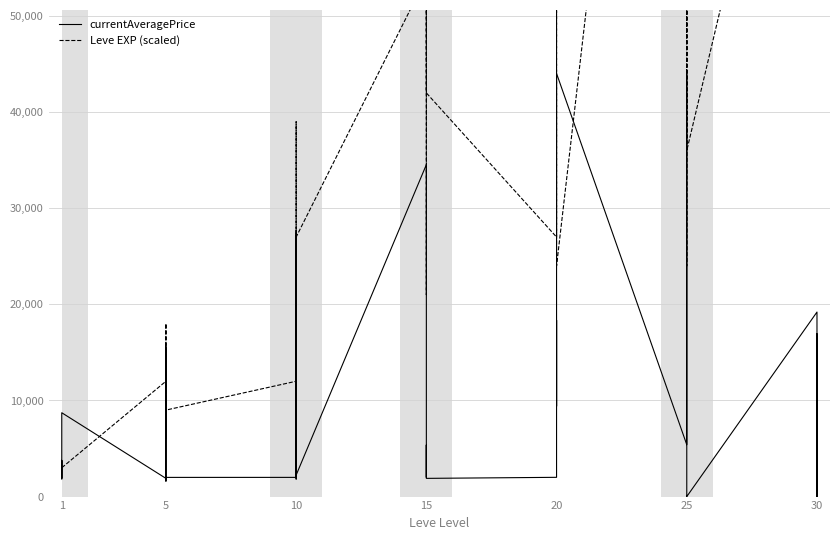

True or false: Leve EXP (scaled) has a value of 146224 at 25.

False